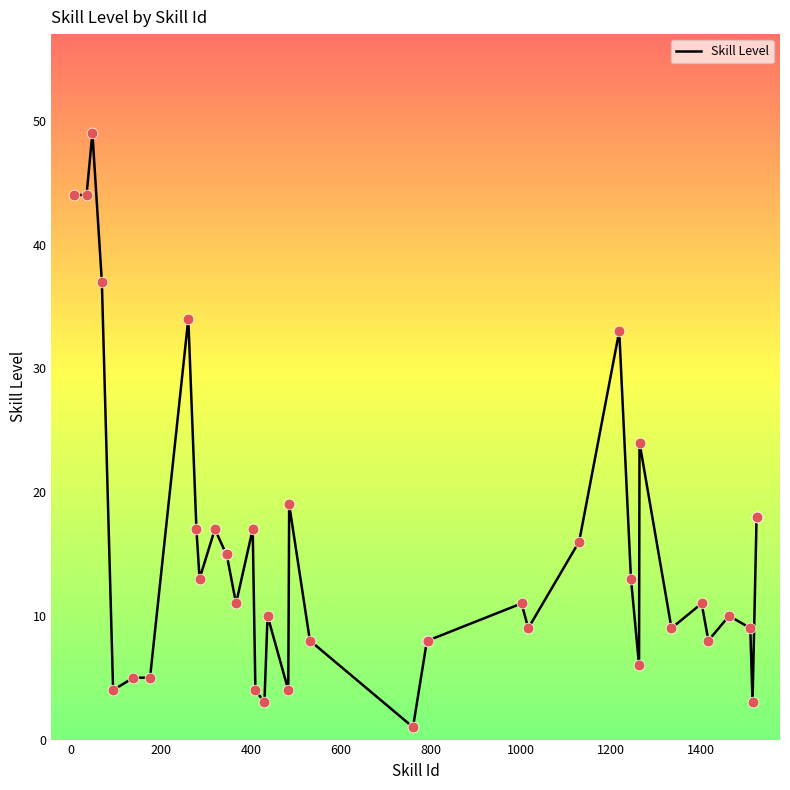

What is the maximum value shown in the chart?

49